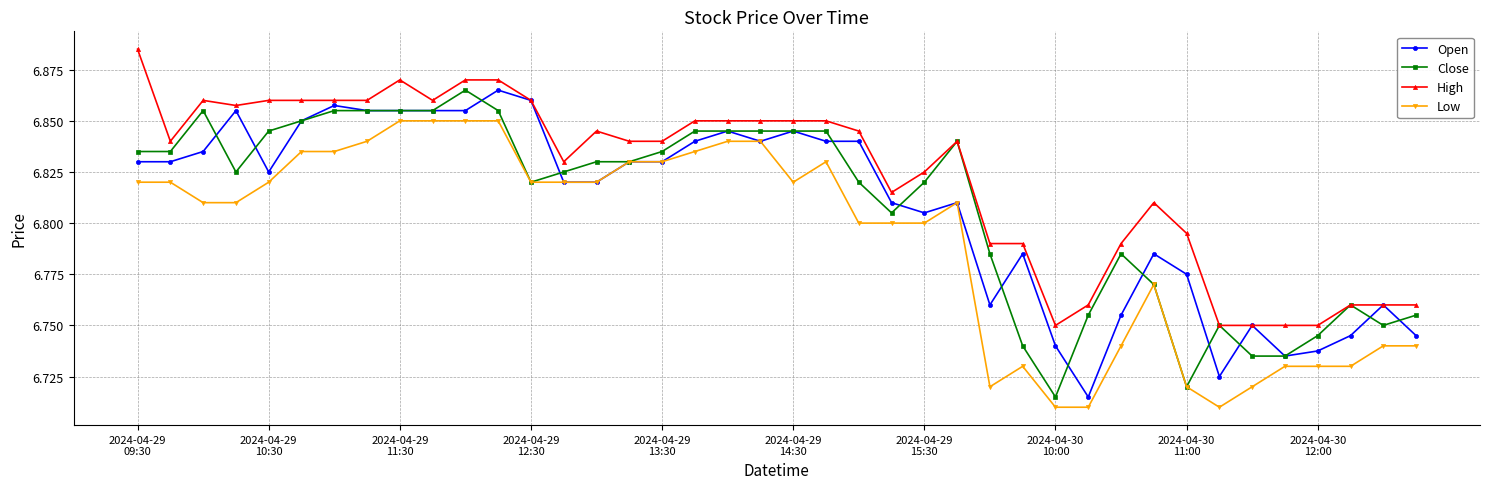

True or false: High and Low cross at least once.

False